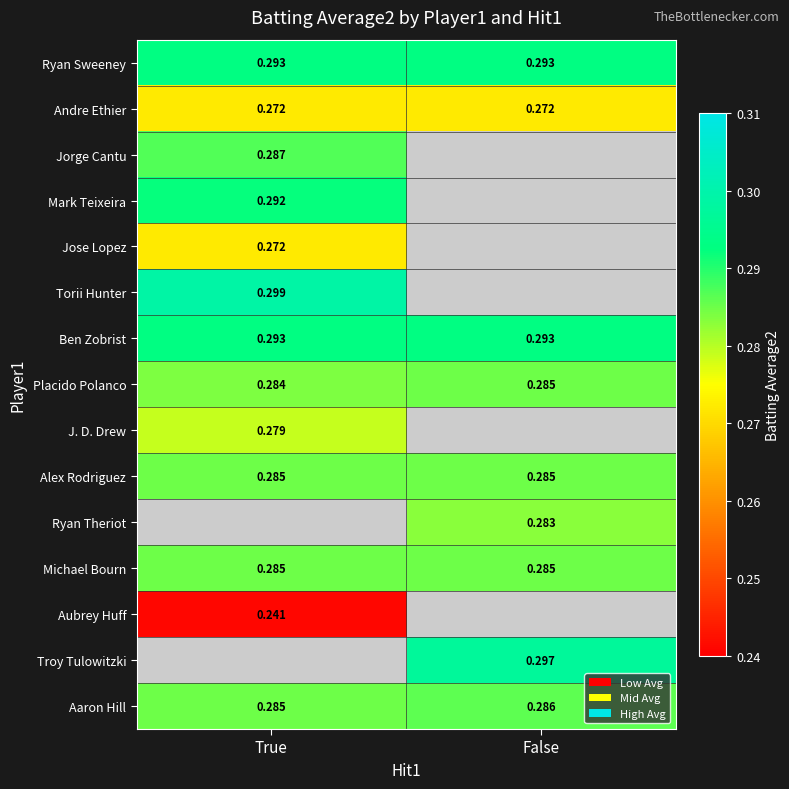

Is the value of Aubrey Huff at True greater than the value of Placido Polanco at False?

No